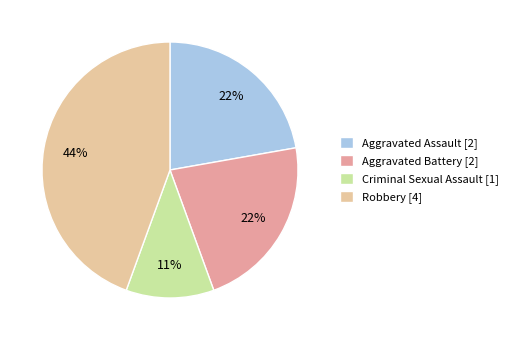

Combined, do Robbery and Criminal Sexual Assault account for over 50%?

Yes